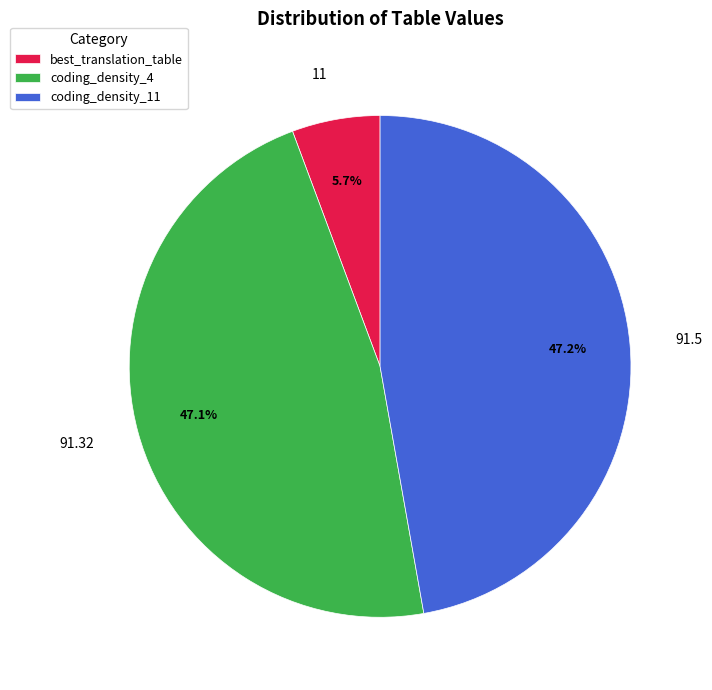

How many segments does this pie chart have?

3